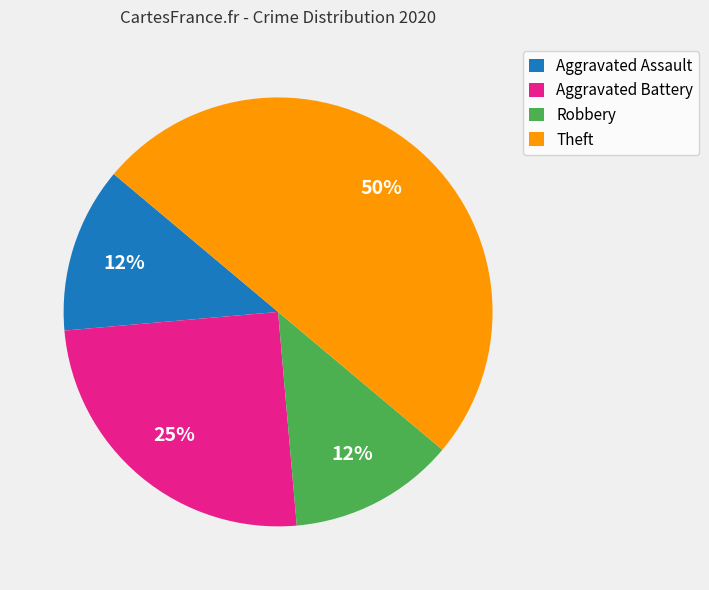

To the nearest percent, what is the average slice percentage?

25%